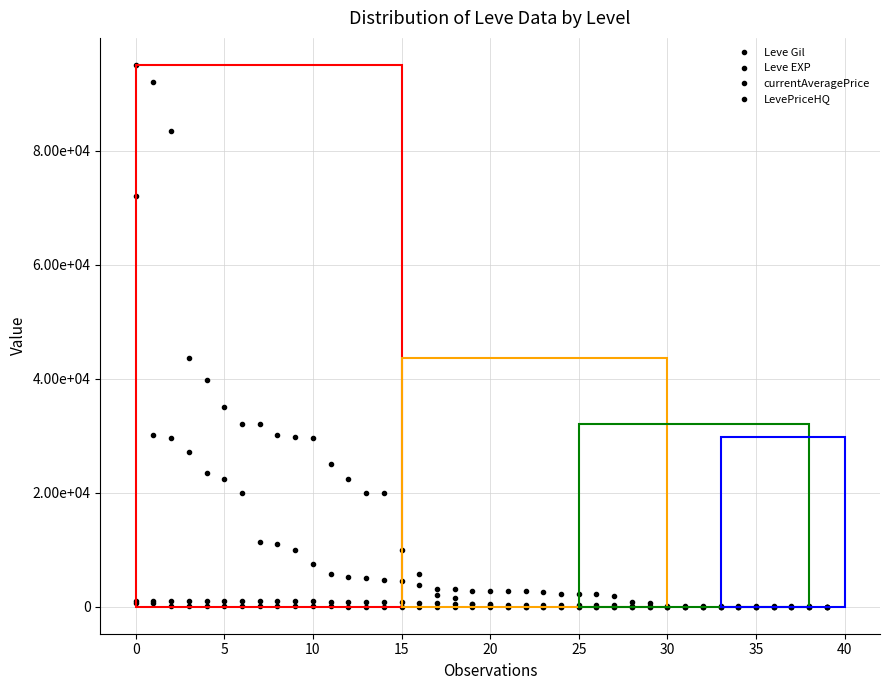

Is this an area chart (filled region under the line)?

No